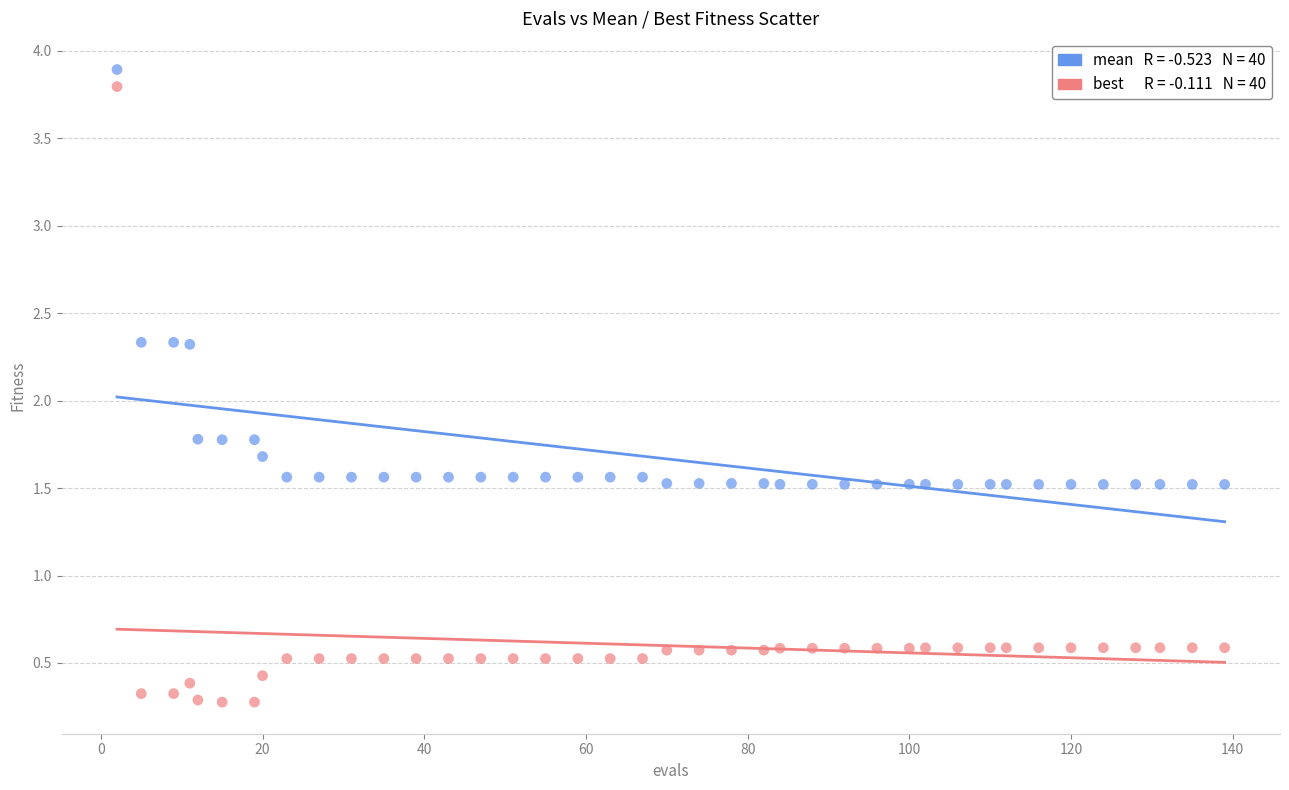

Across all data points, what is the range of X values (max minus min)?

137.0